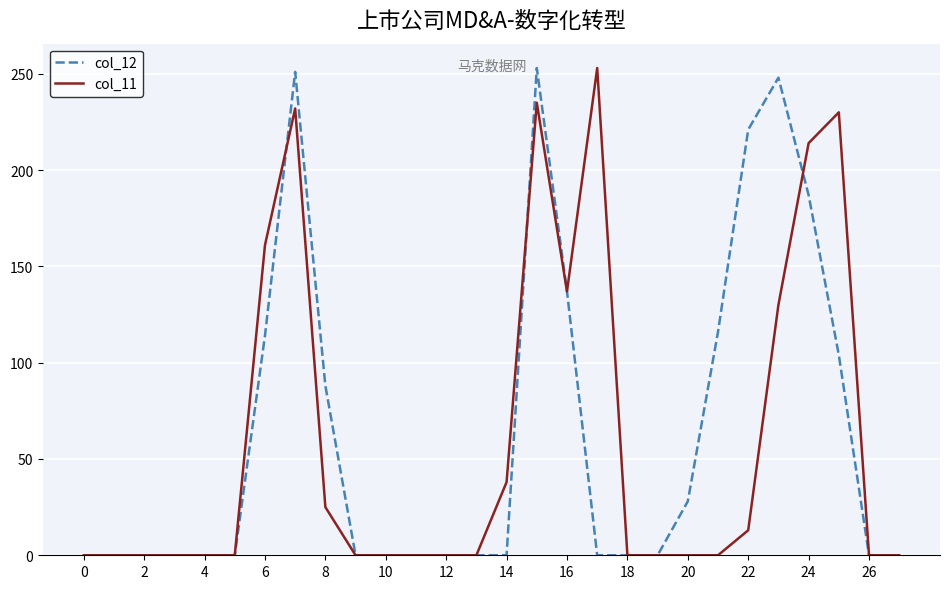

List the series in order of their overall mean, highest first.

col_12, col_11